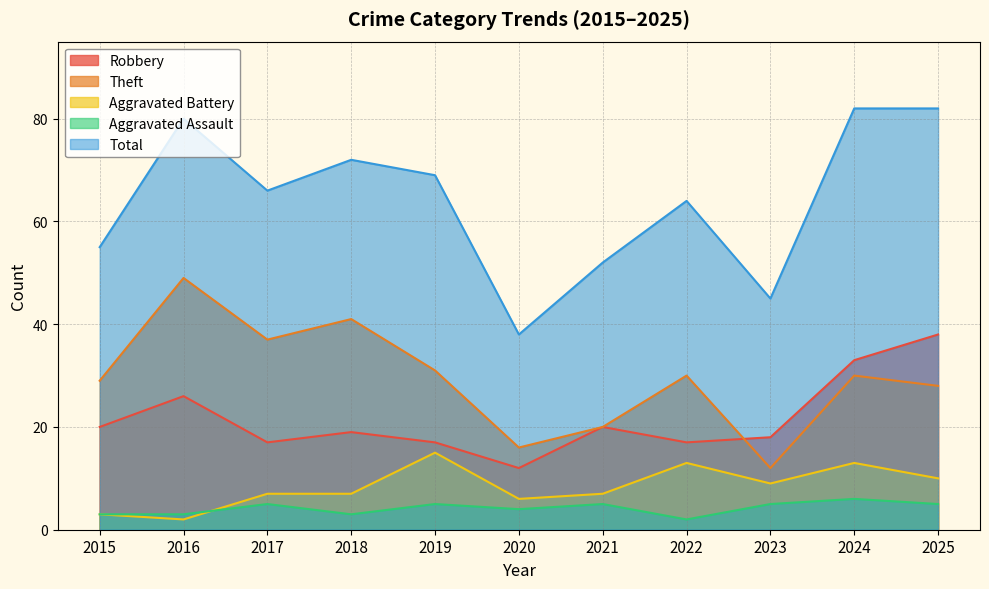

List the labels in order of Total value, smallest first.

2020, 2023, 2021, 2015, 2022, 2017, 2019, 2018, 2016, 2024, 2025